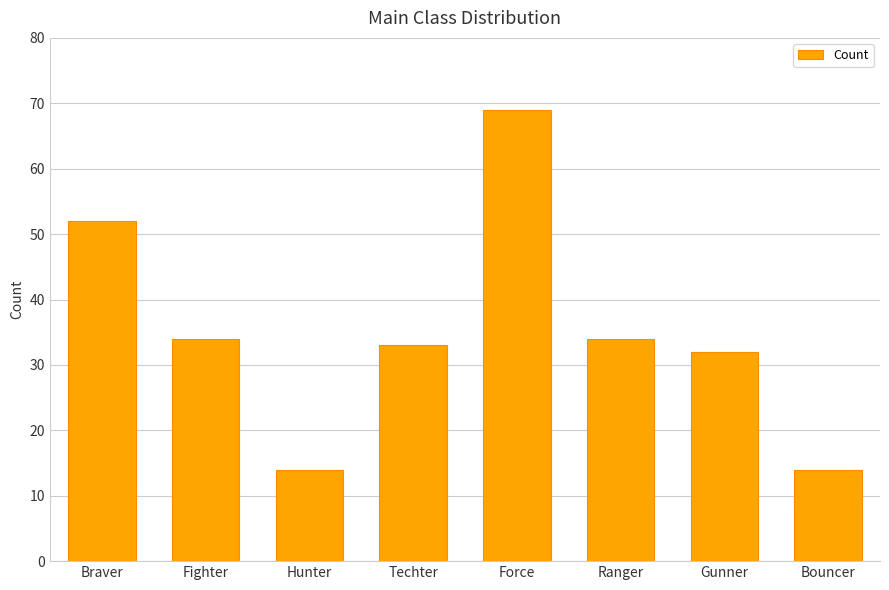

Reading left to right, list all the values displayed in this chart.

52	34	14	33	69	34	32	14